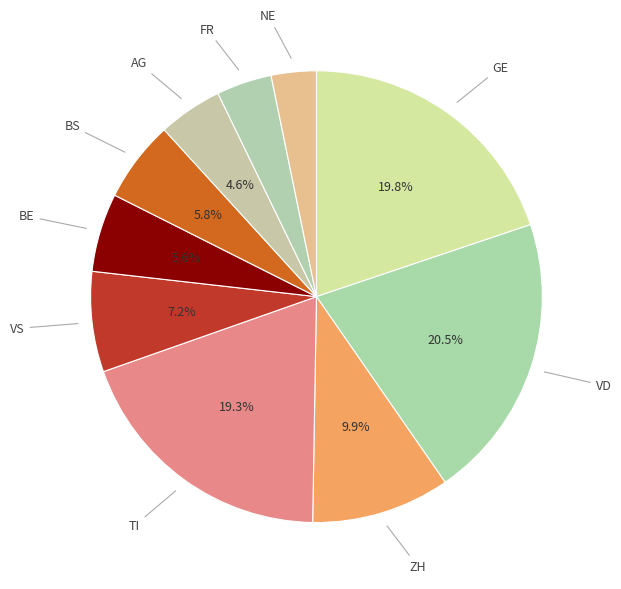

What is the largest slice in the pie chart?

VD